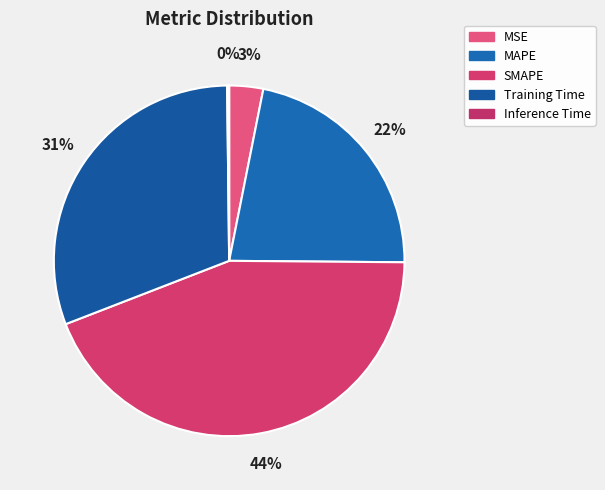

Between Inference Time and MAPE, which is larger?

MAPE